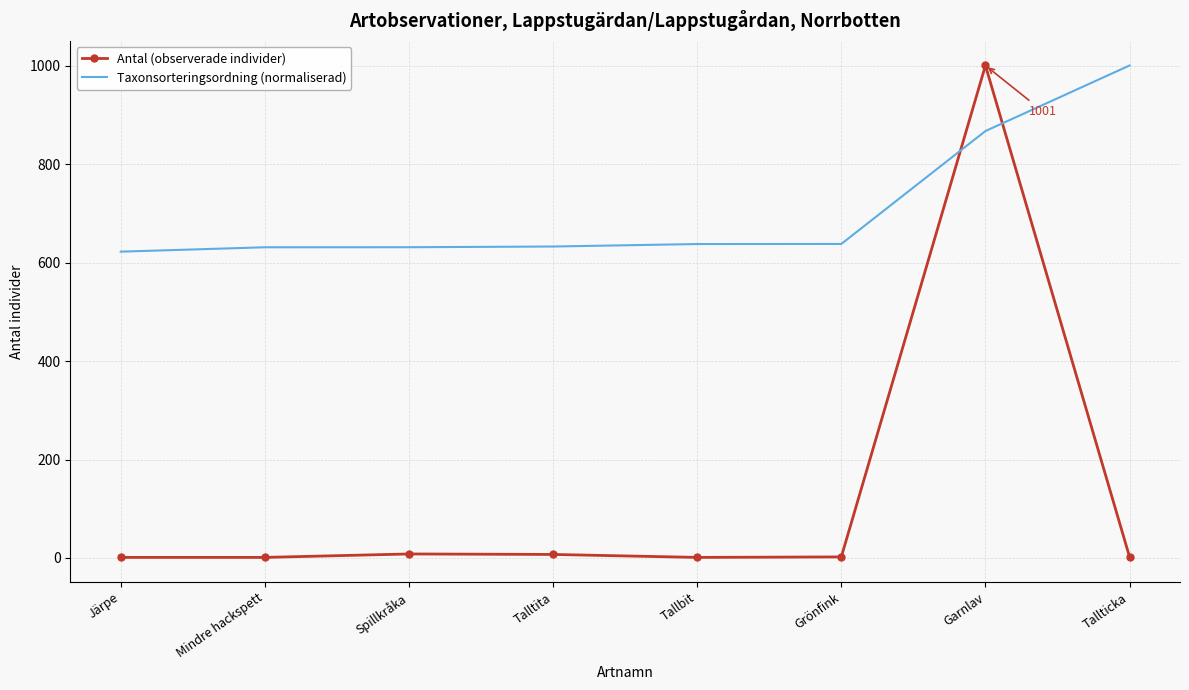

At Grönfink, list the series in order from largest to smallest.

Taxonsorteringsordning (normaliserad), Antal (observerade individer)